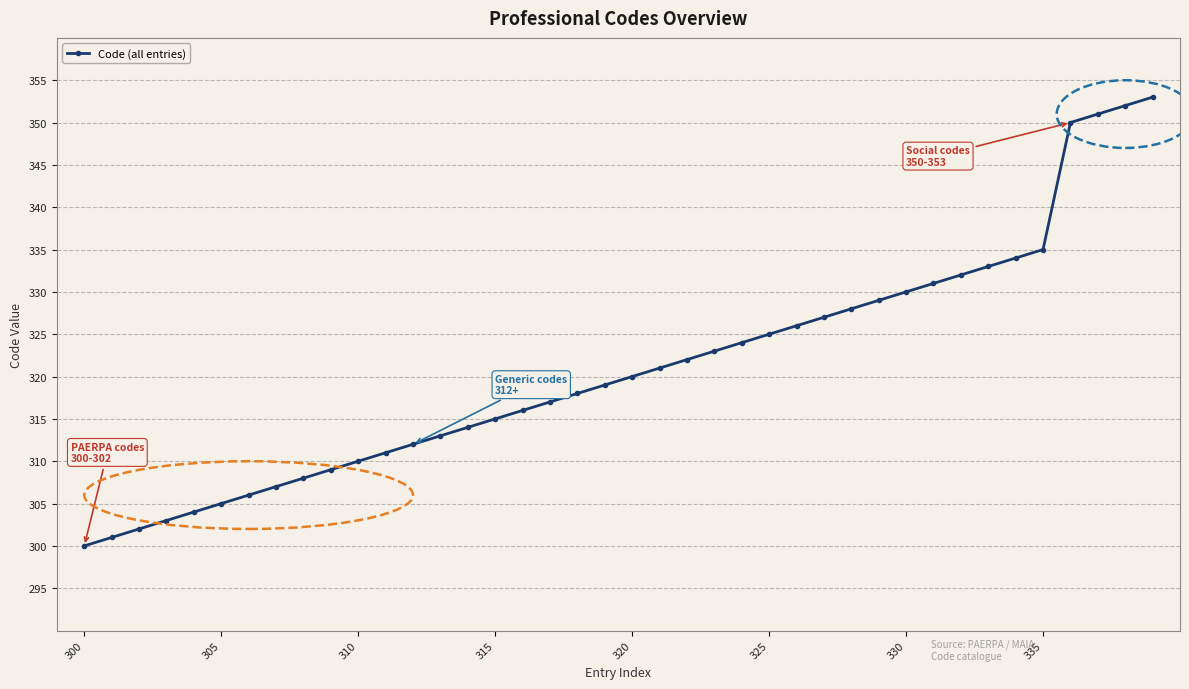

What is the value of the 16th point from the left?

315